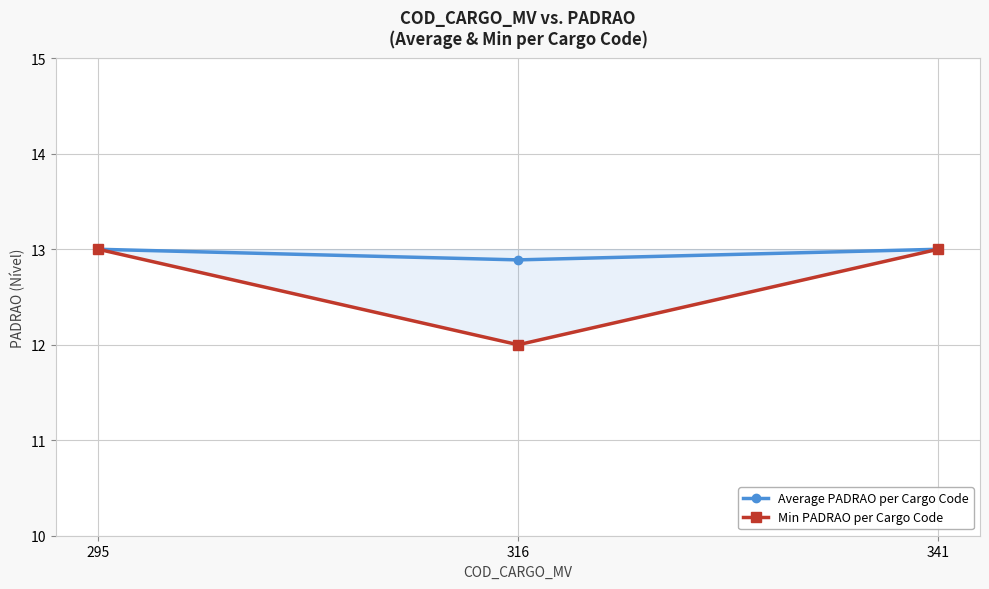

Rank the series by their average value, from highest to lowest.

Average PADRAO per Cargo Code, Min PADRAO per Cargo Code